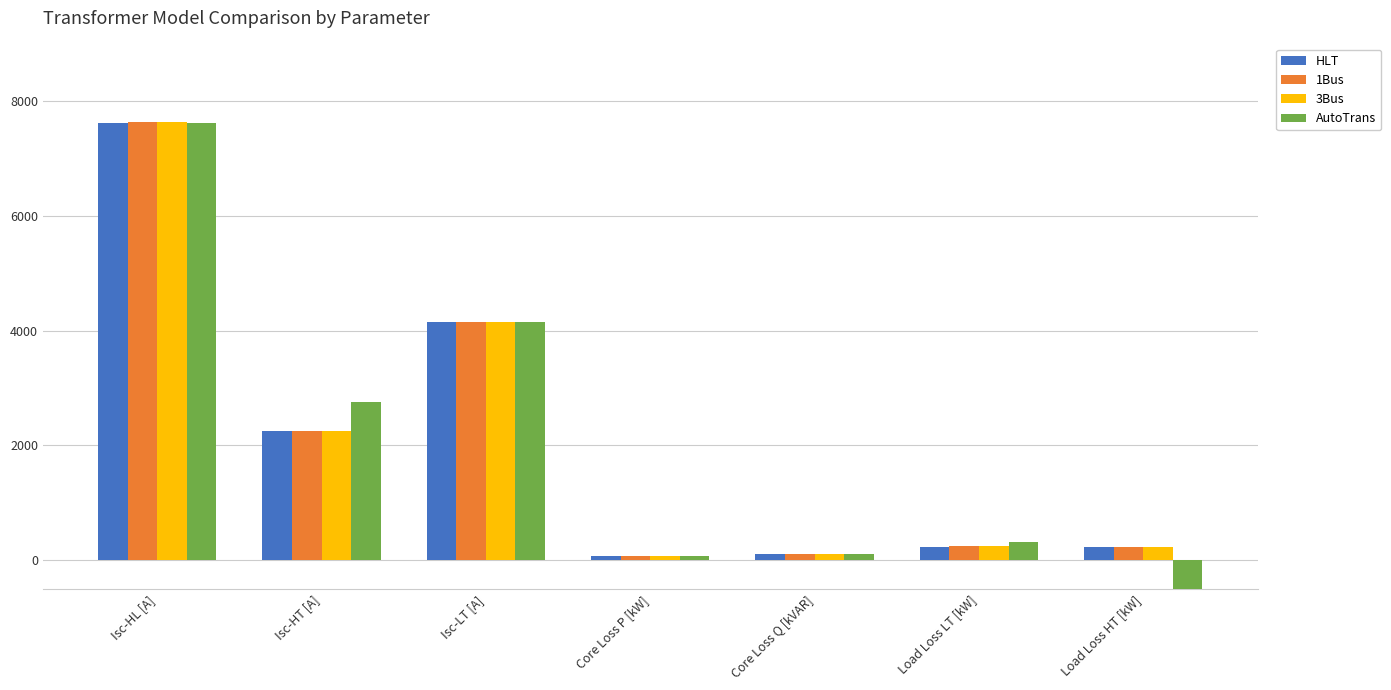

What is the sum of all AutoTrans values?

-18440.3